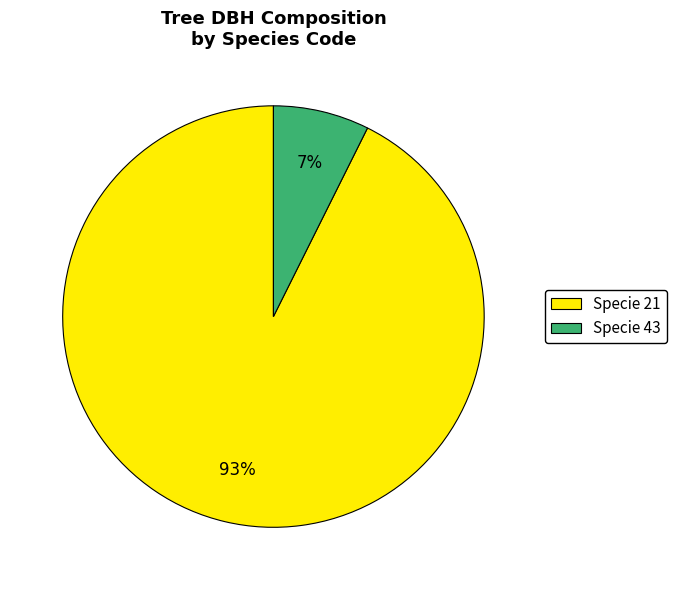

Combined, do Specie 43 and Specie 21 account for over 50%?

Yes